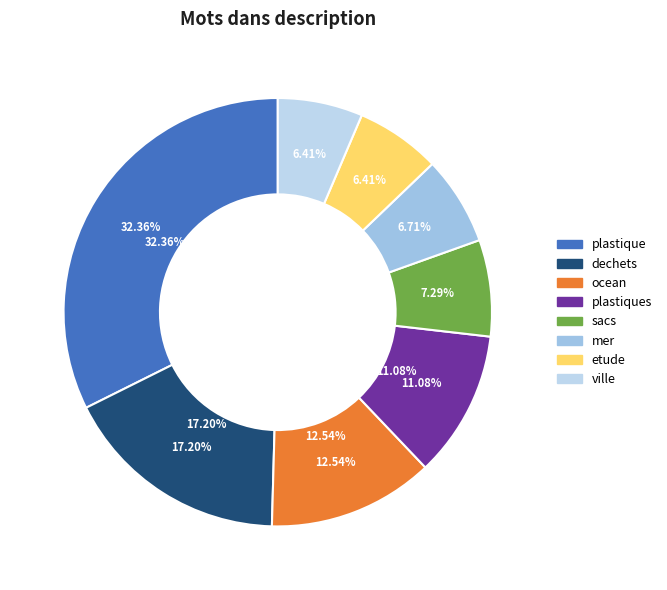

Does sacs account for over 50% of the chart?

No